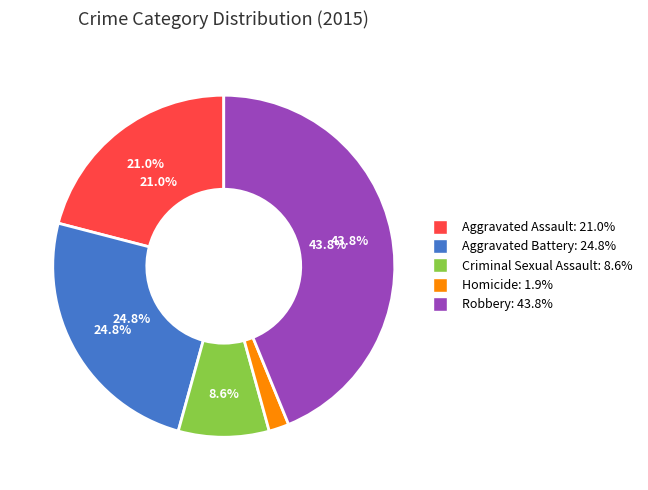

The Criminal Sexual Assault slice represents 21% of the pie. True or false?

False